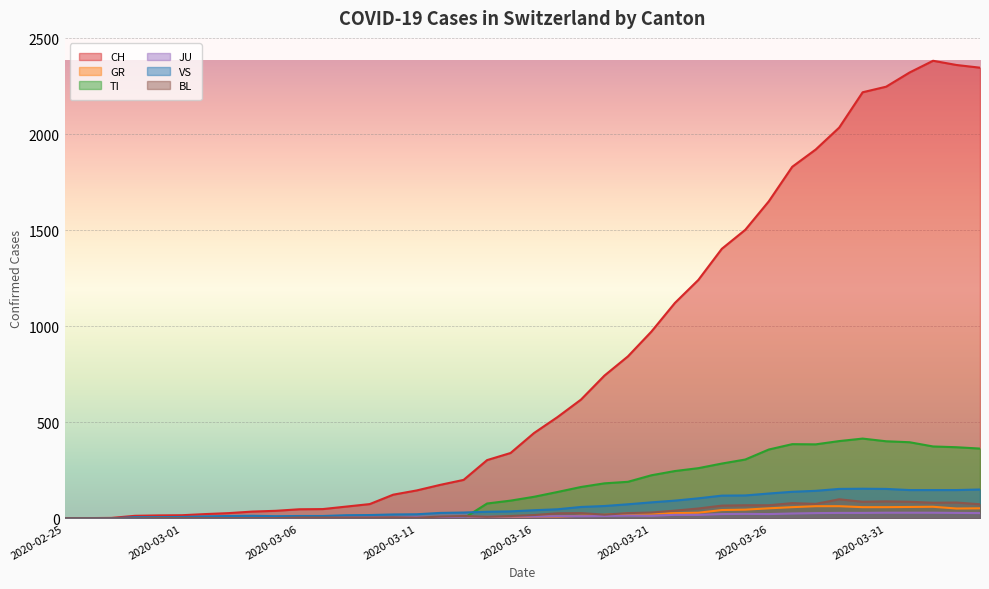

Where is the first local maximum for VS?

2020-03-04